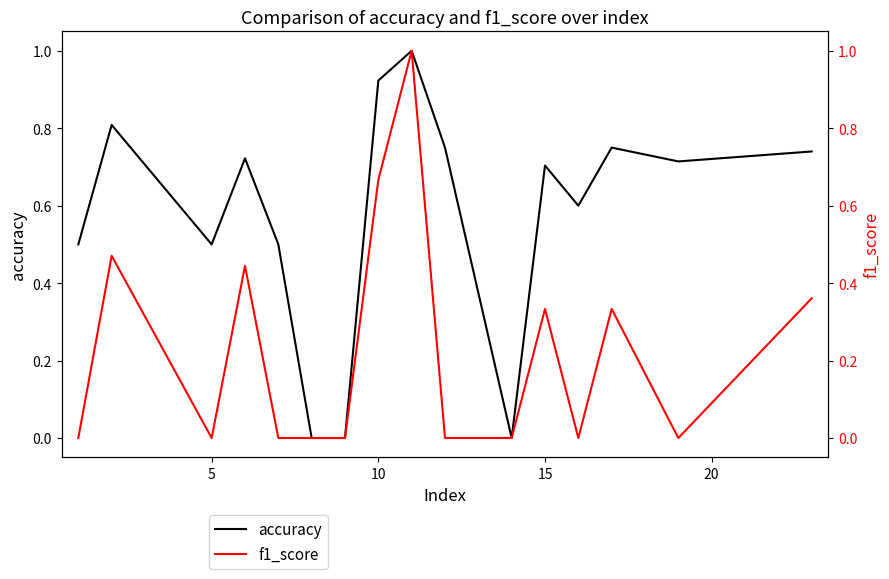

What are all the series names shown in the legend?

accuracy, f1_score